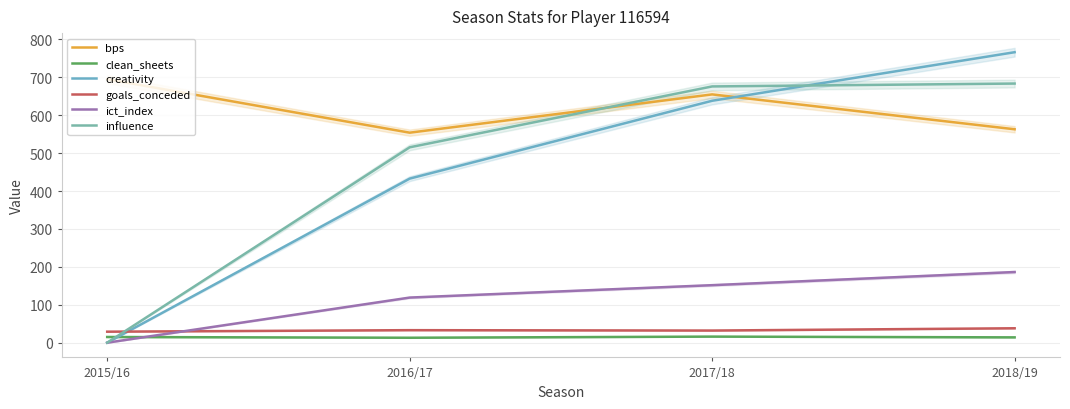

Which series ends up on top after the final intersection of goals_conceded and influence?

influence